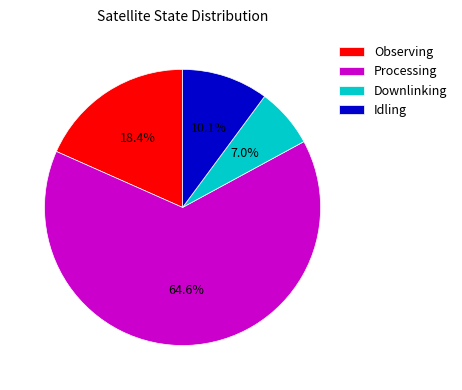

To the nearest percent, what is the difference between the largest and smallest slice percentages?

58%